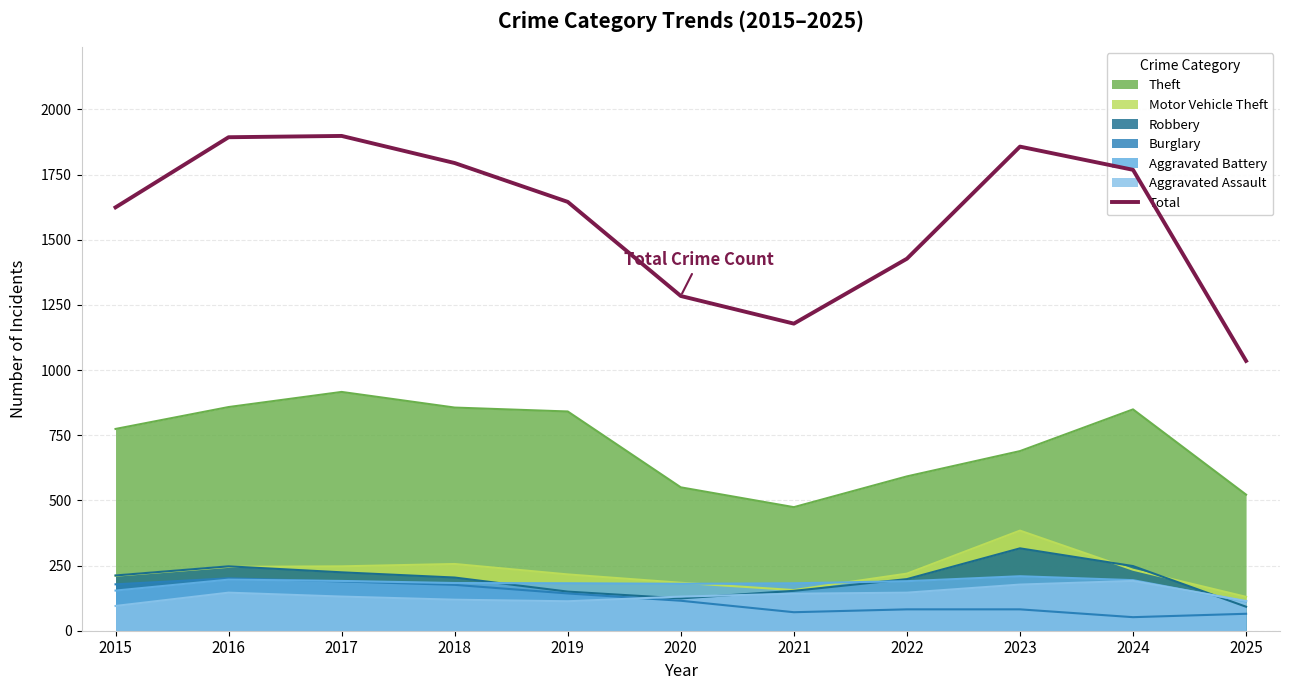

At which label is the value closest to 1466?

2022